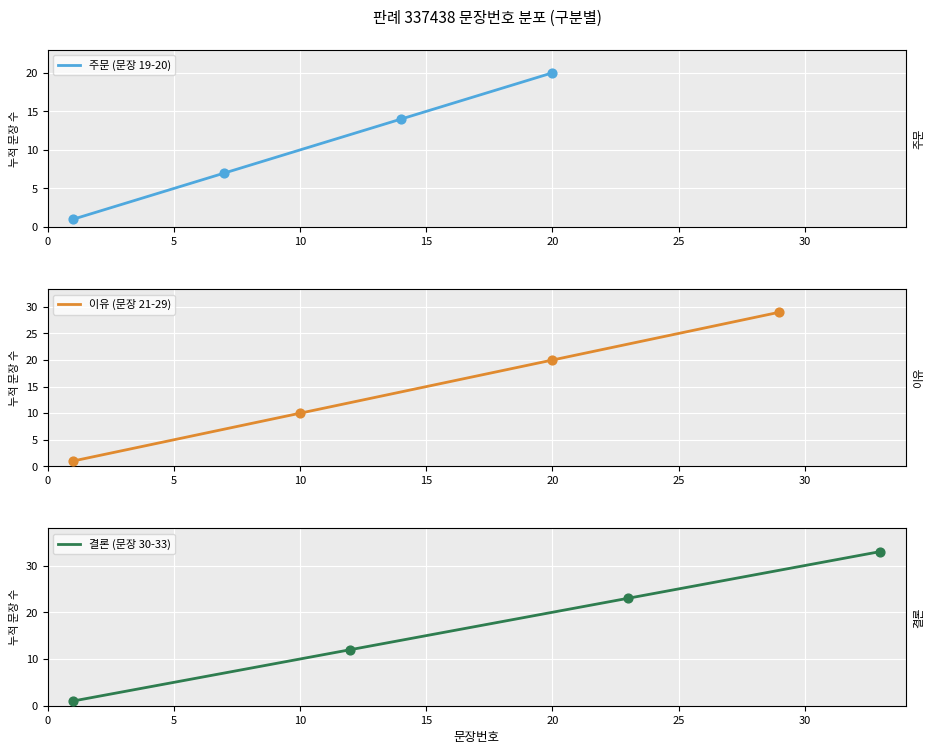

What is the change in value from 5 to 22?

+17